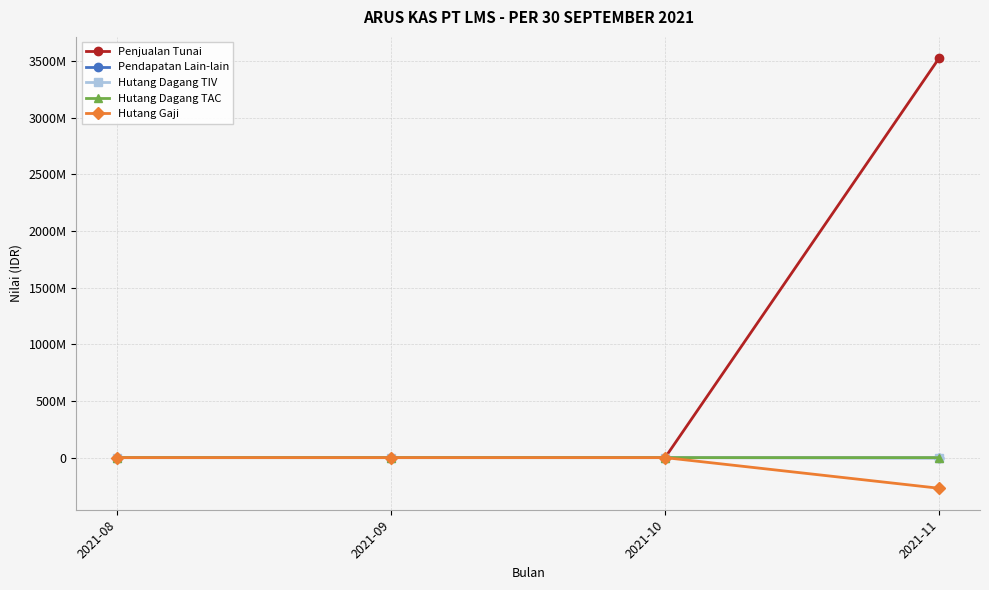

What is the average value of the Hutang Dagang TAC series?

-37466